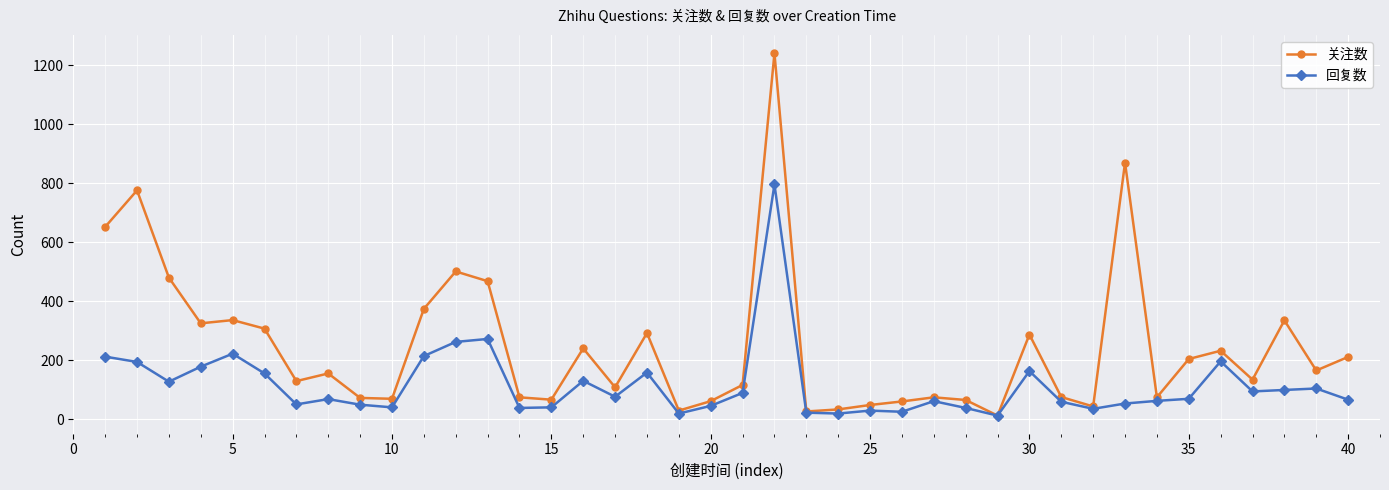

How many lines are shown in the chart?

2